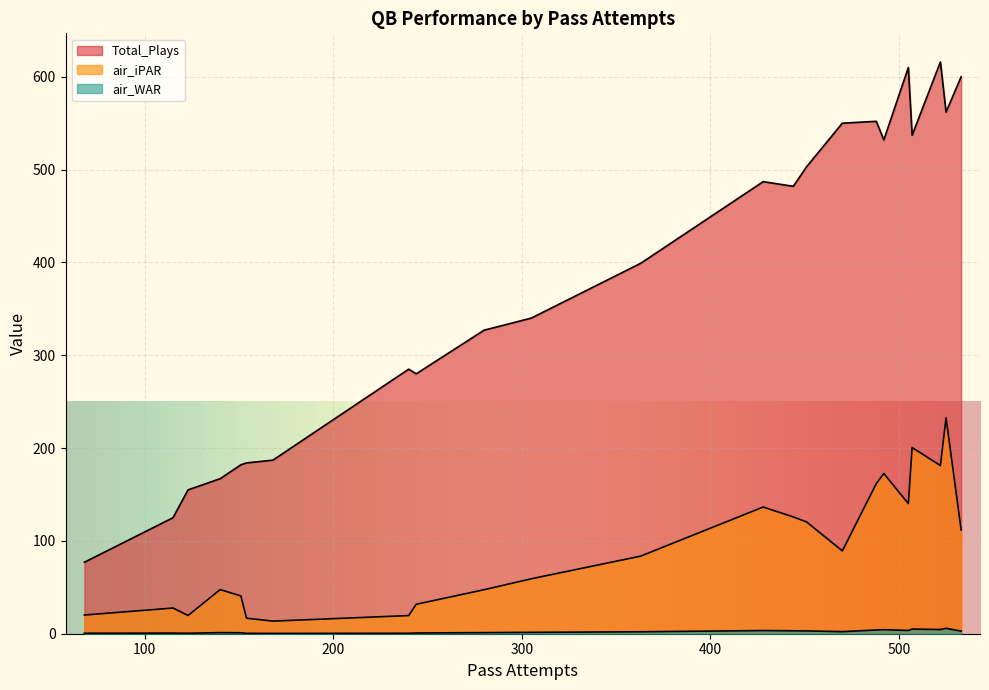

Count the number of categories in the chart.

27